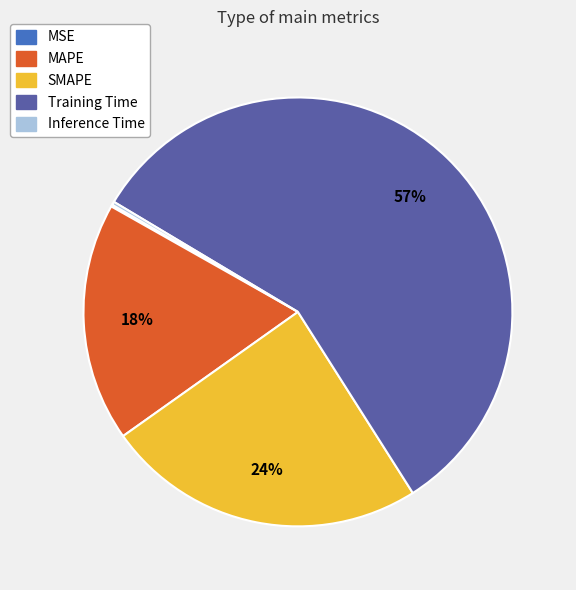

To the nearest percent, what is the average slice percentage?

20%